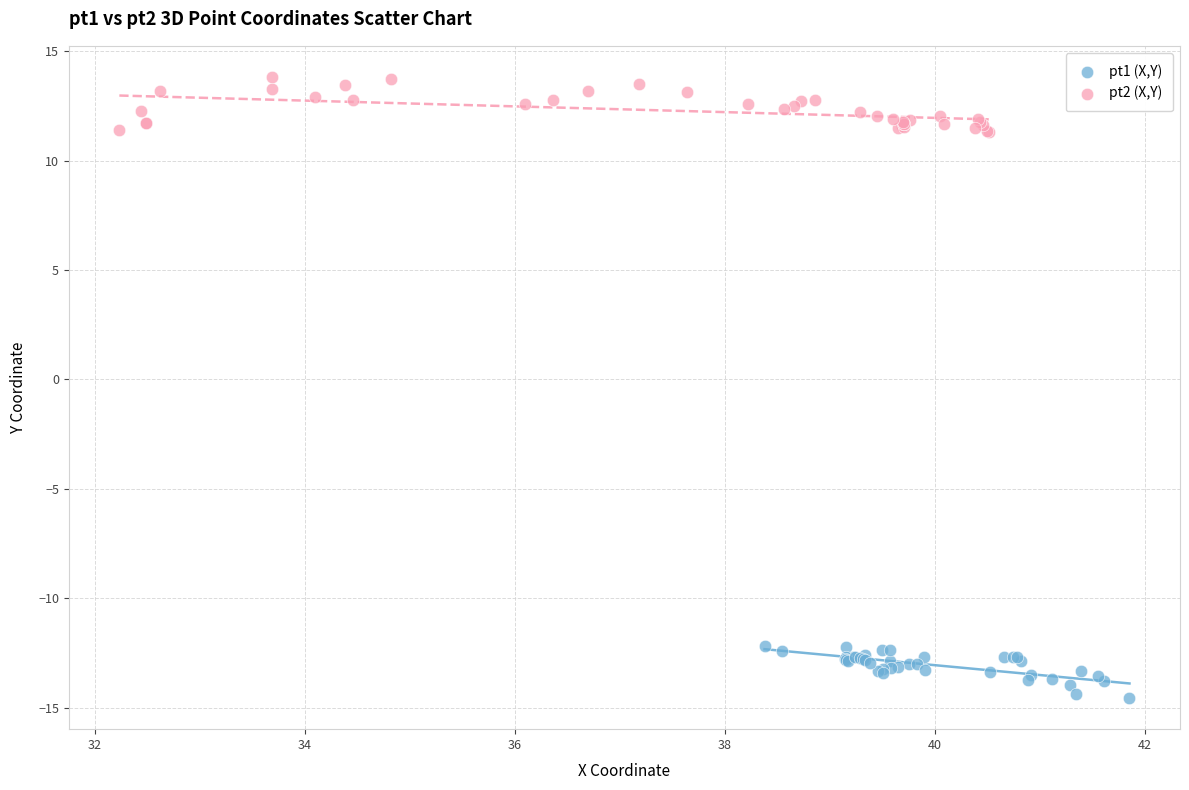

Which series reaches the minimum Y coordinate?

pt1 (X,Y)